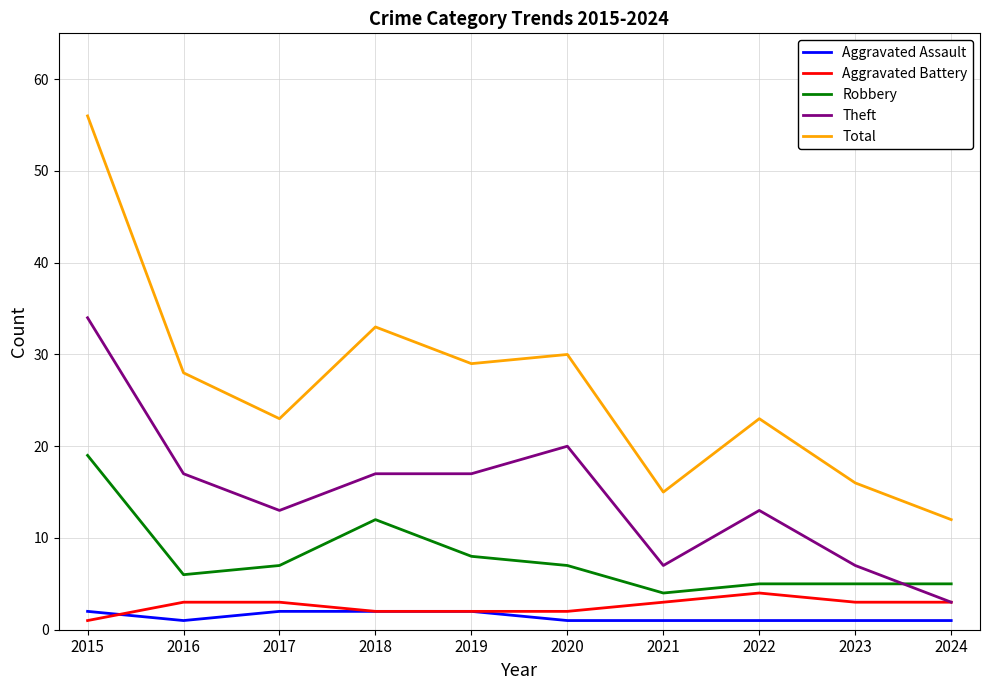

What is the difference between the second highest and minimum values in the Total series?

21